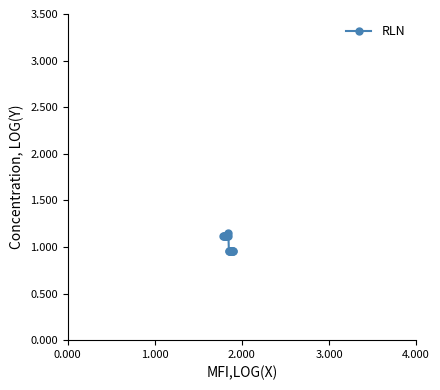

What is the sum of all values?

20.7